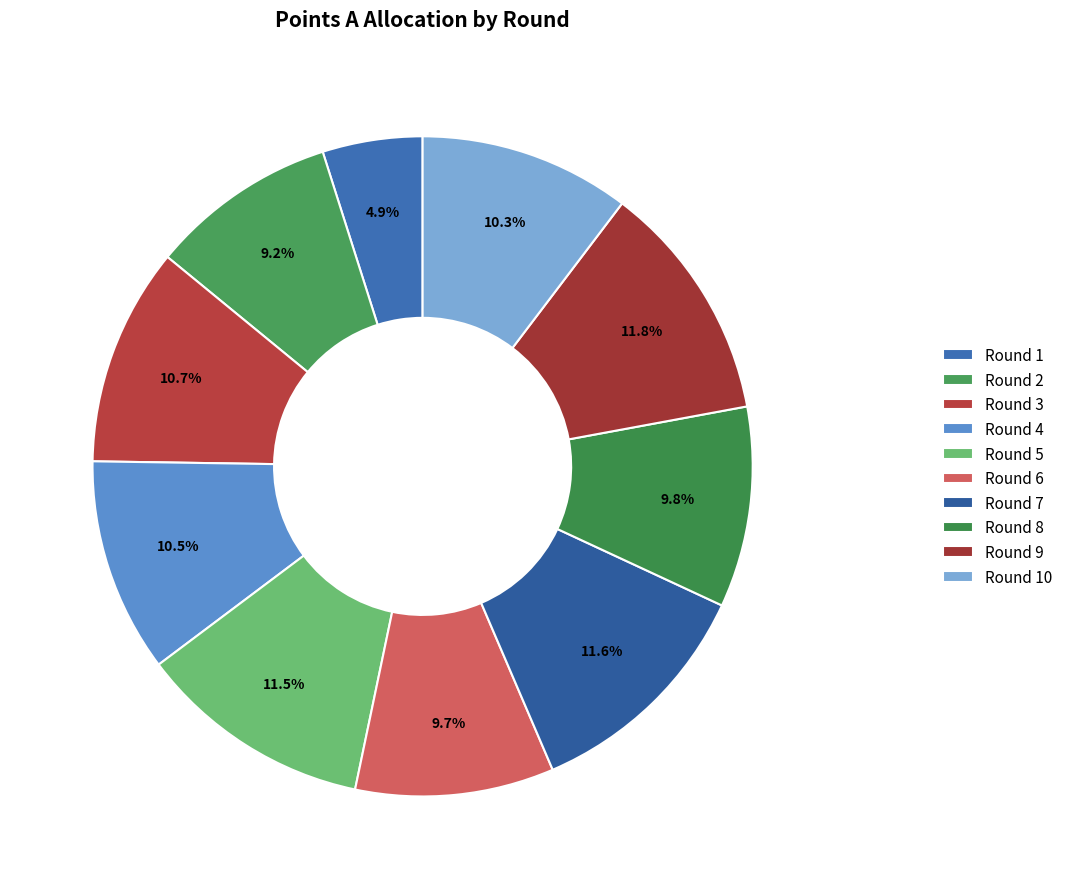

Does Round 10 represent more than half of the total?

No